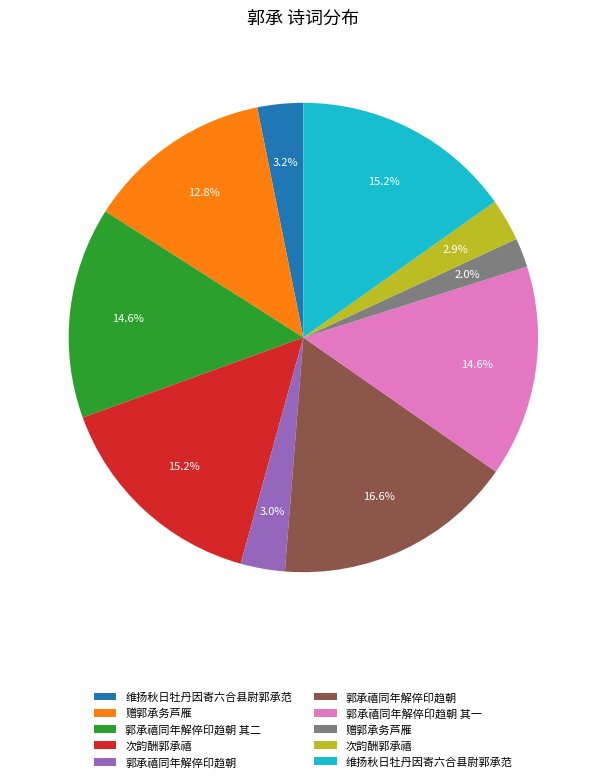

How many segments does this pie chart have?

10